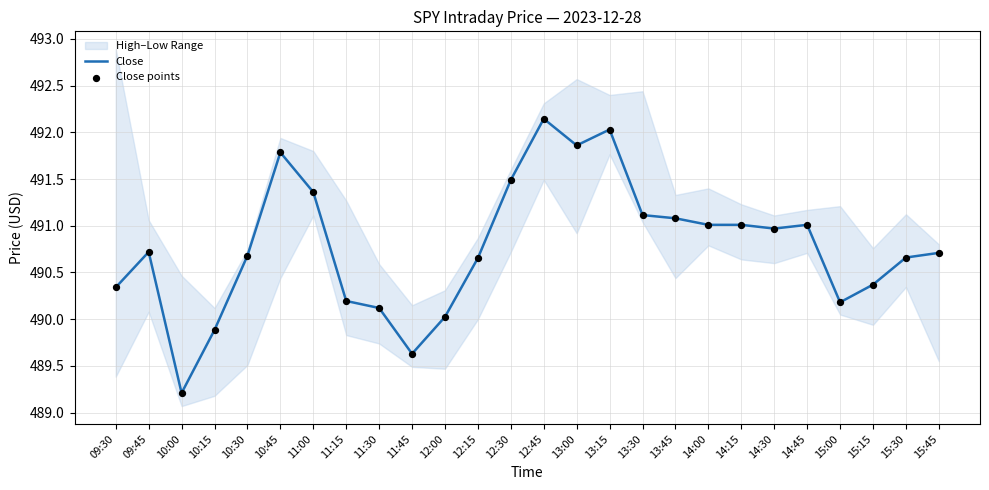

The value of Close at 12:30 is 829.5. True or false?

False